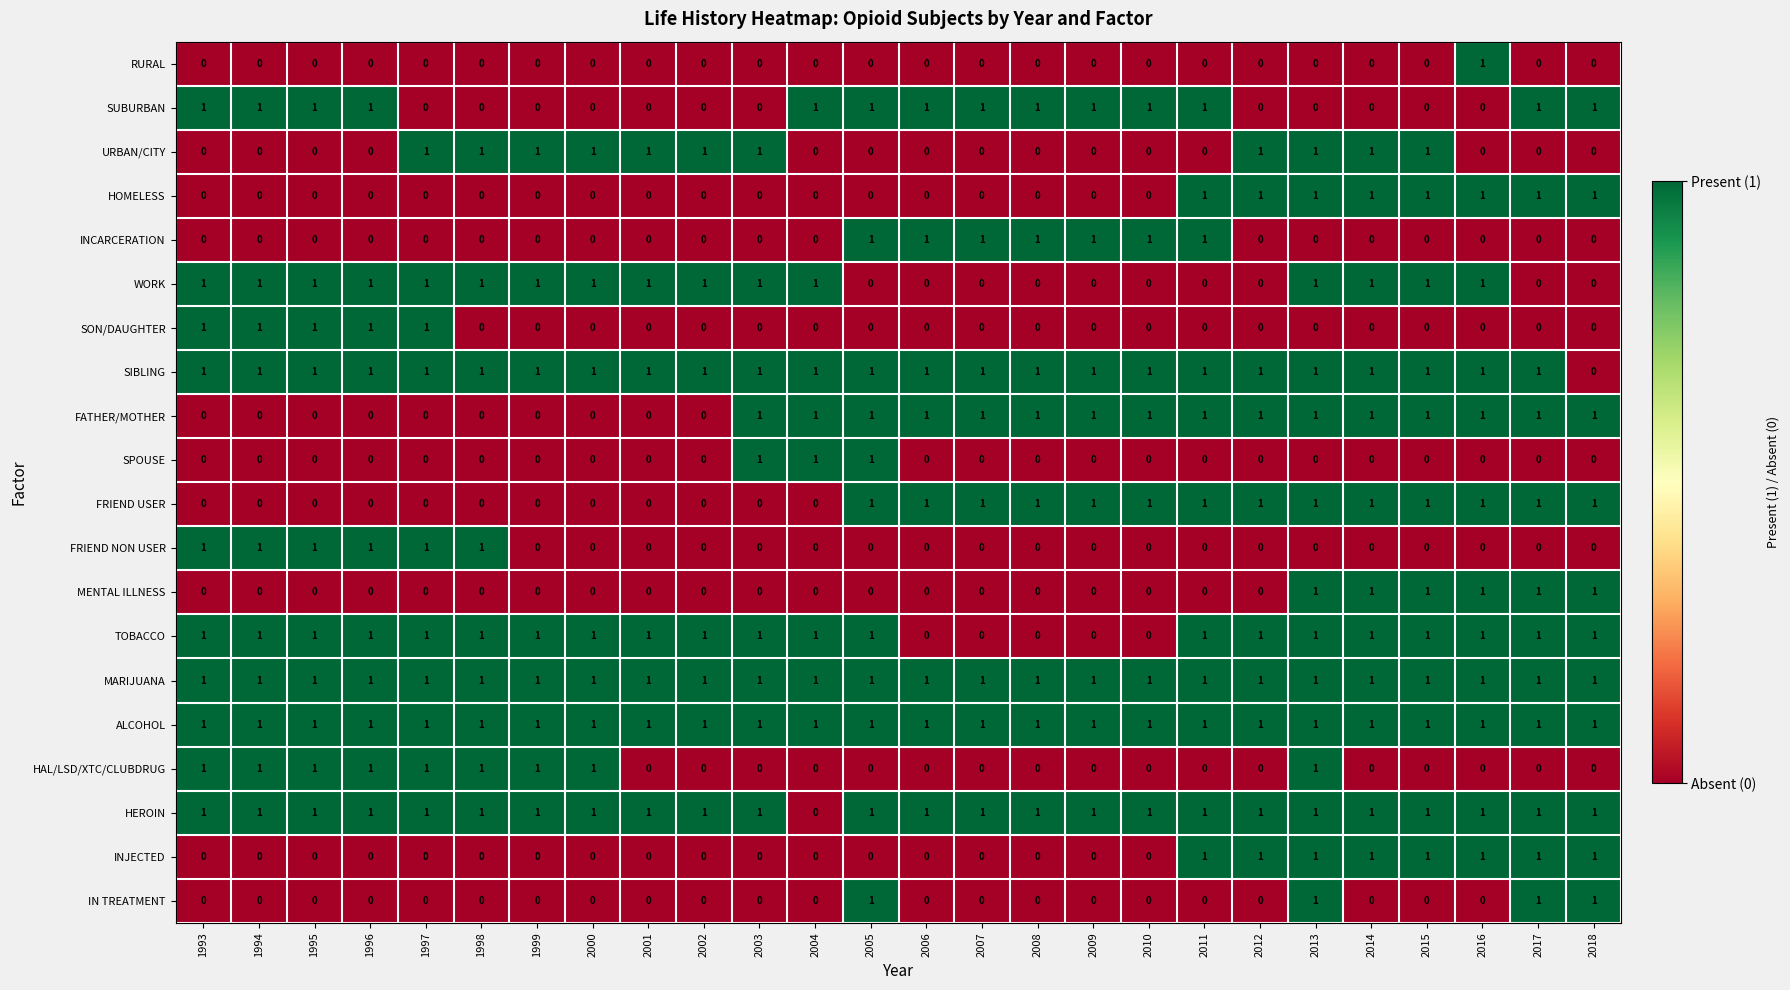

Count the HEROIN values in the range 1 to 2.

25